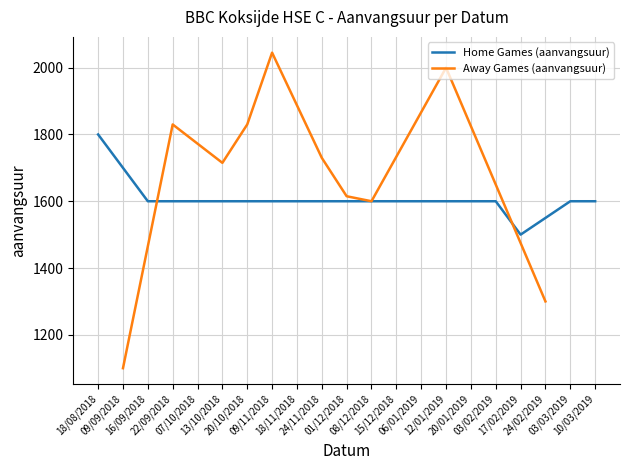

What is the maximum value for Home Games (aanvangsuur)?

1800